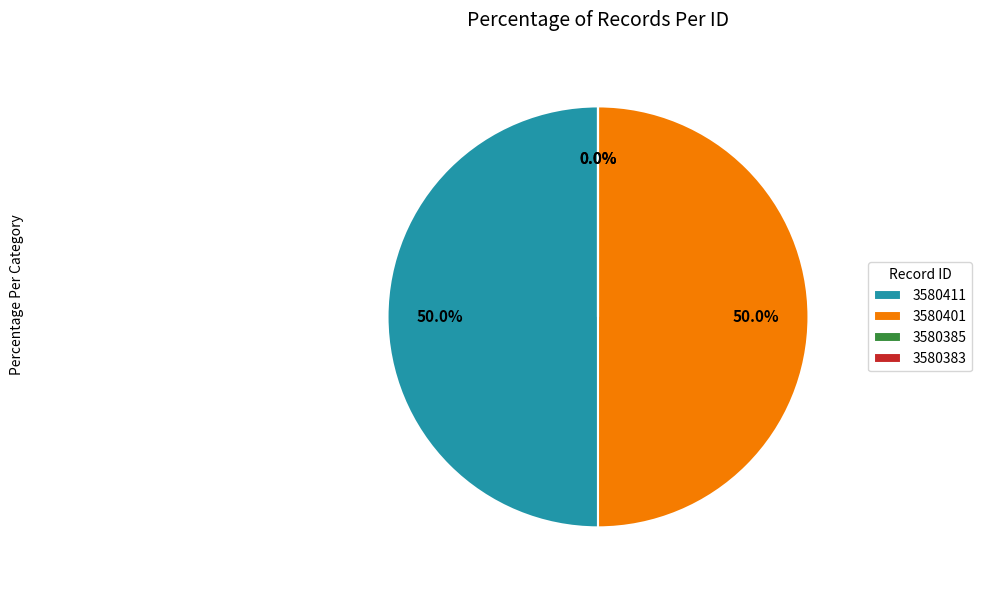

To the nearest percent, what is the difference between the largest and smallest slice percentages?

50%